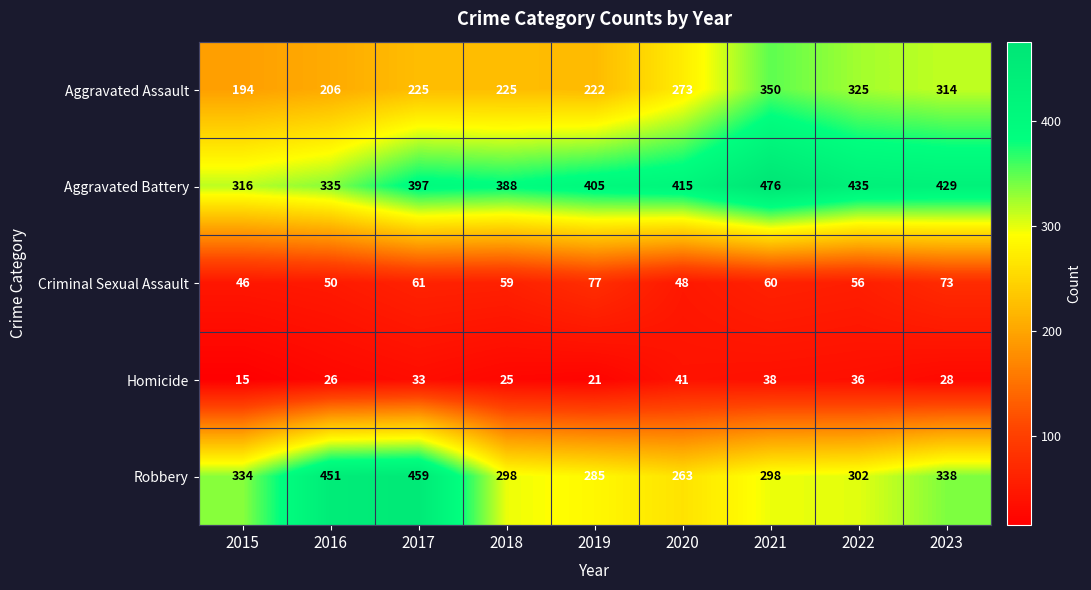

Count the number of data series in this chart.

5